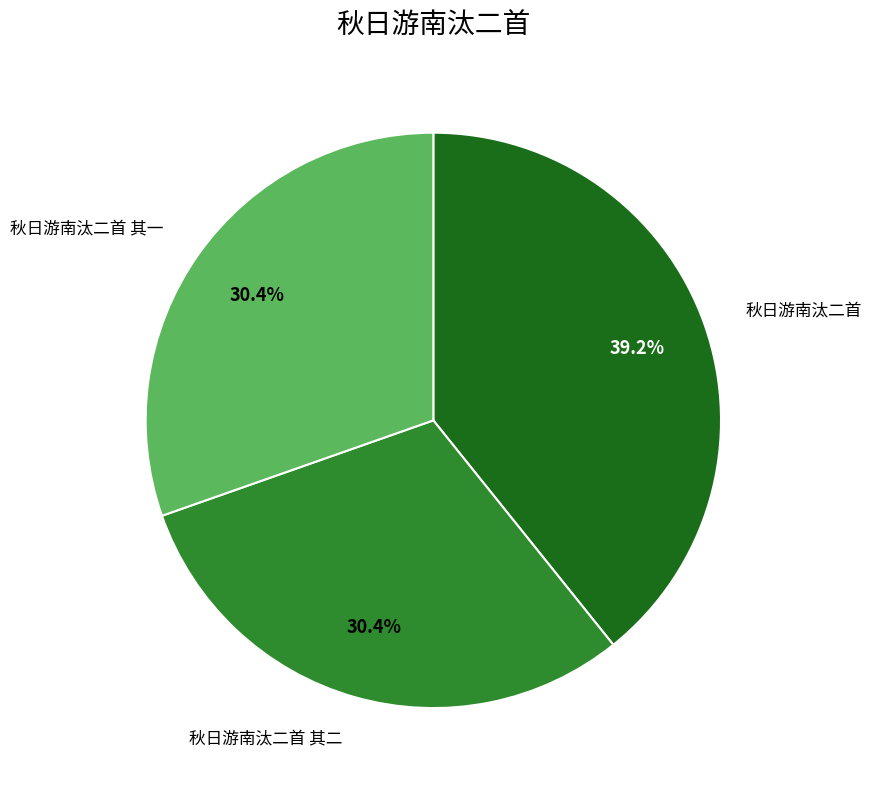

Does any single category account for the majority?

No